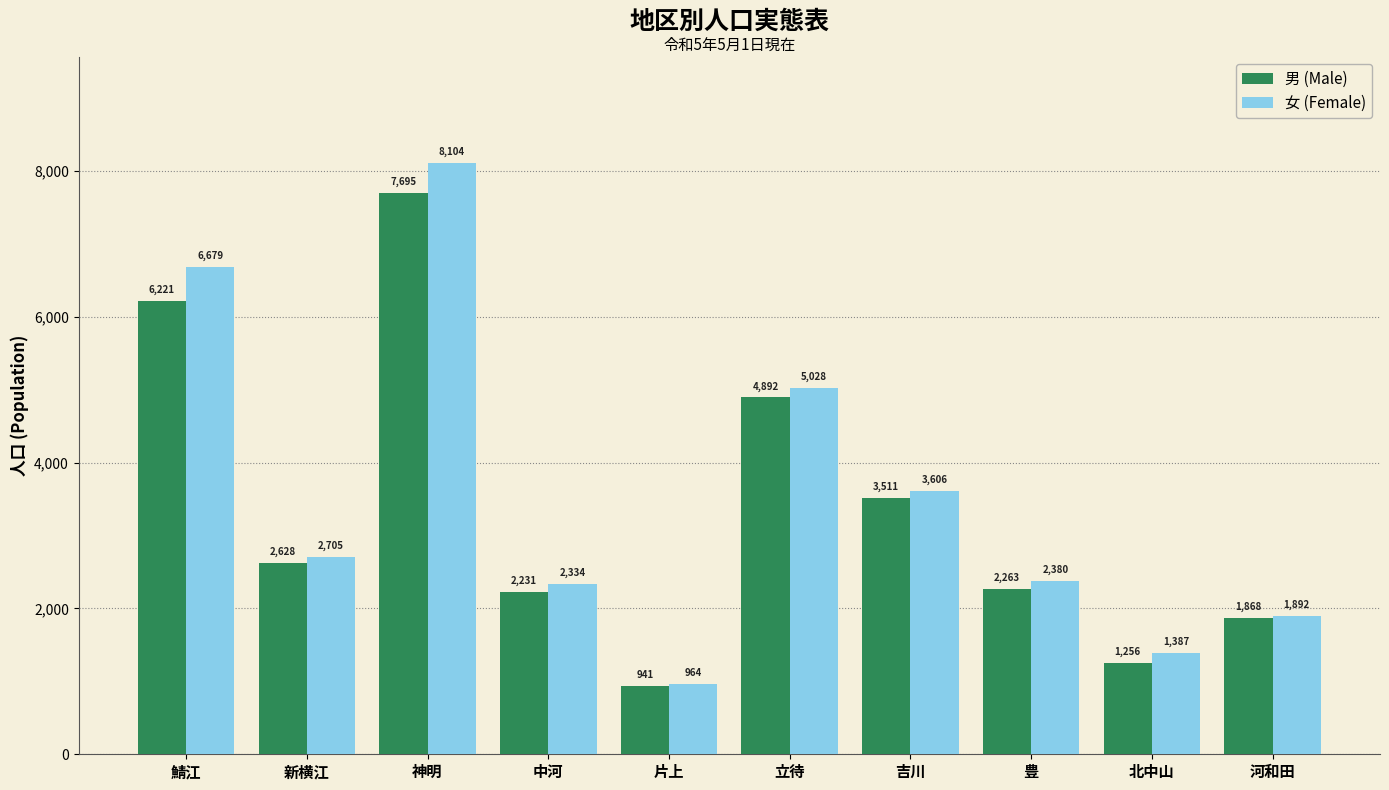

Count the number of data series in this chart.

2